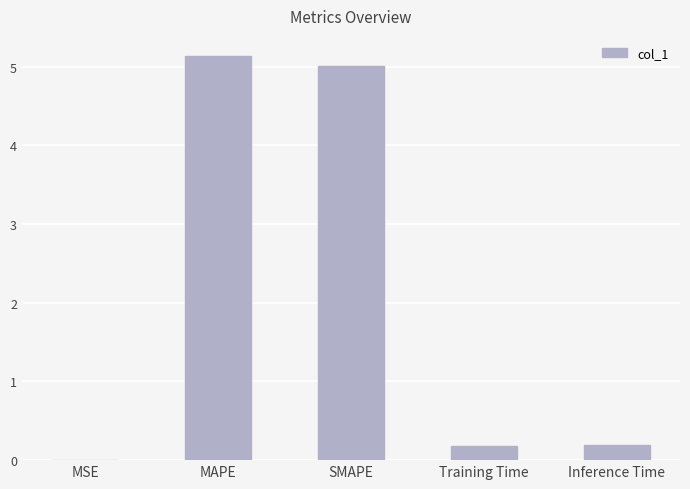

What is the greatest value displayed?

5.1